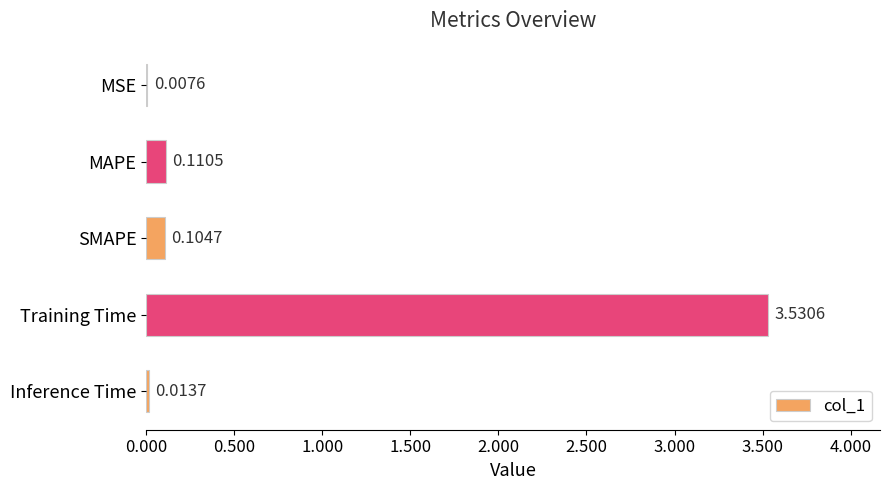

Which has a higher value, MAPE or Training Time?

Training Time